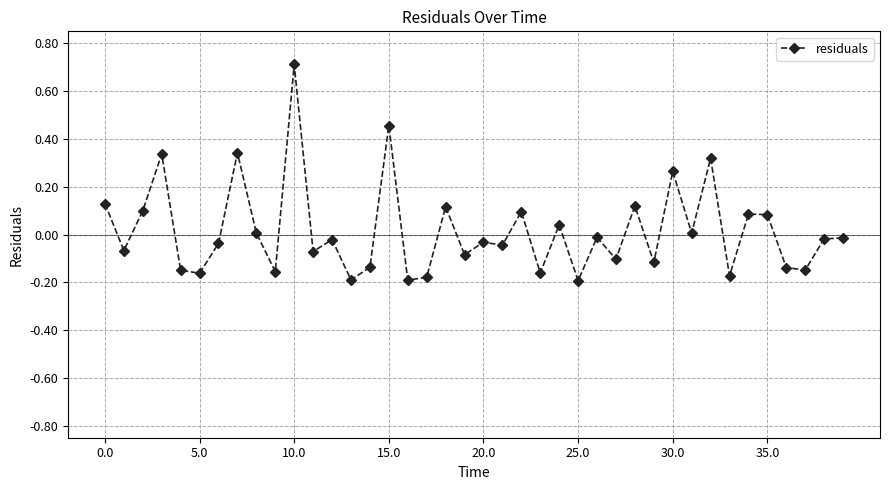

What is the difference between the maximum and minimum values?

0.9